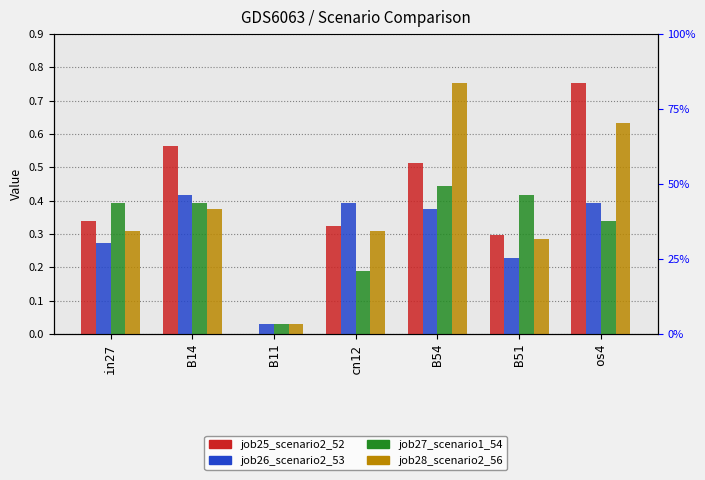

Reading left to right, transcribe all the data shown in this chart.

job25_scenario2_52: in27=0.3	B14=0.6	B11=0.0	cn12=0.3	B54=0.5	B51=0.3	os4=0.8
job26_scenario2_53: in27=0.3	B14=0.4	B11=0.0	cn12=0.4	B54=0.4	B51=0.2	os4=0.4
job27_scenario1_54: in27=0.4	B14=0.4	B11=0.0	cn12=0.2	B54=0.4	B51=0.4	os4=0.3
job28_scenario2_56: in27=0.3	B14=0.4	B11=0.0	cn12=0.3	B54=0.8	B51=0.3	os4=0.6